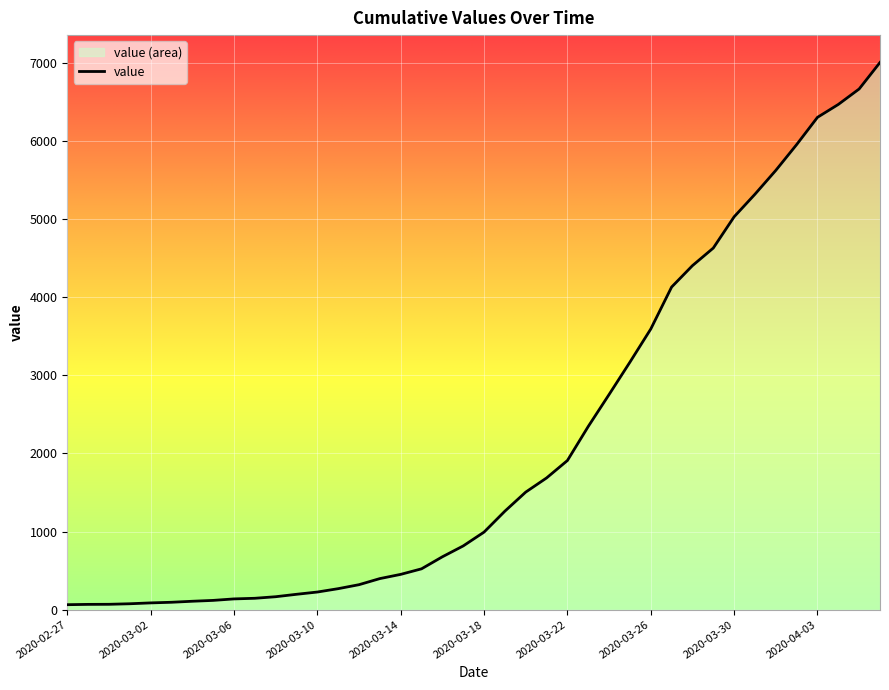

What is the value of the 40th point from the left?

7003